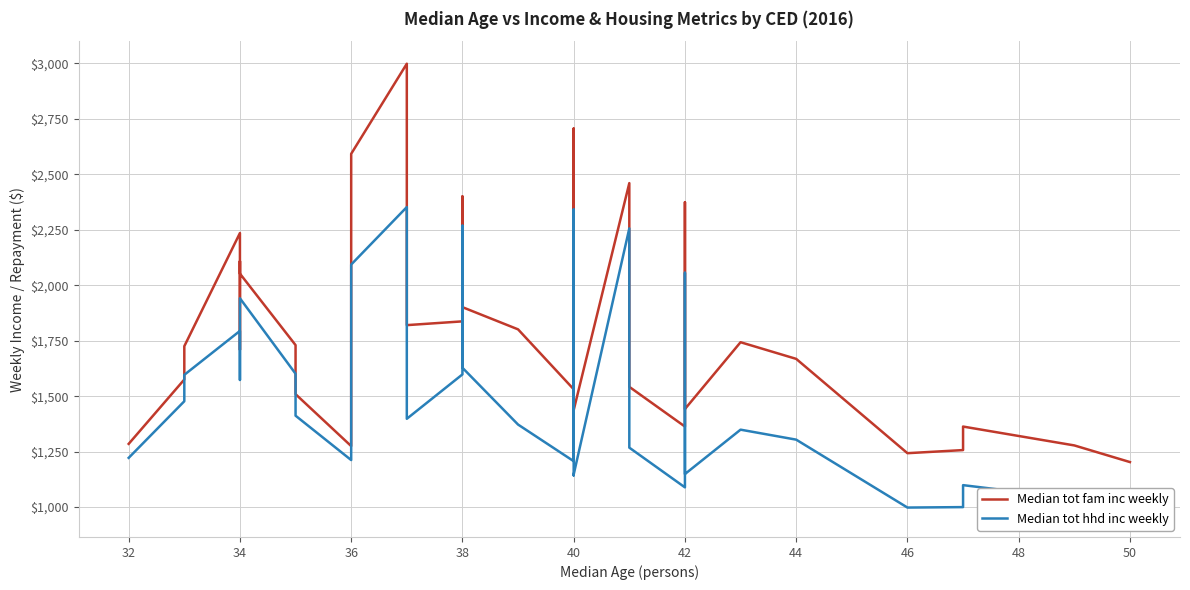

What is the smallest value displayed?

967